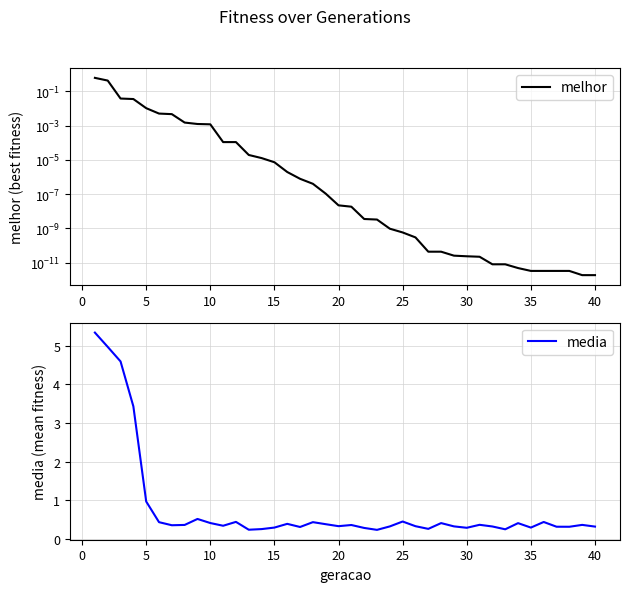

What is the sum of all melhor values?

1.1